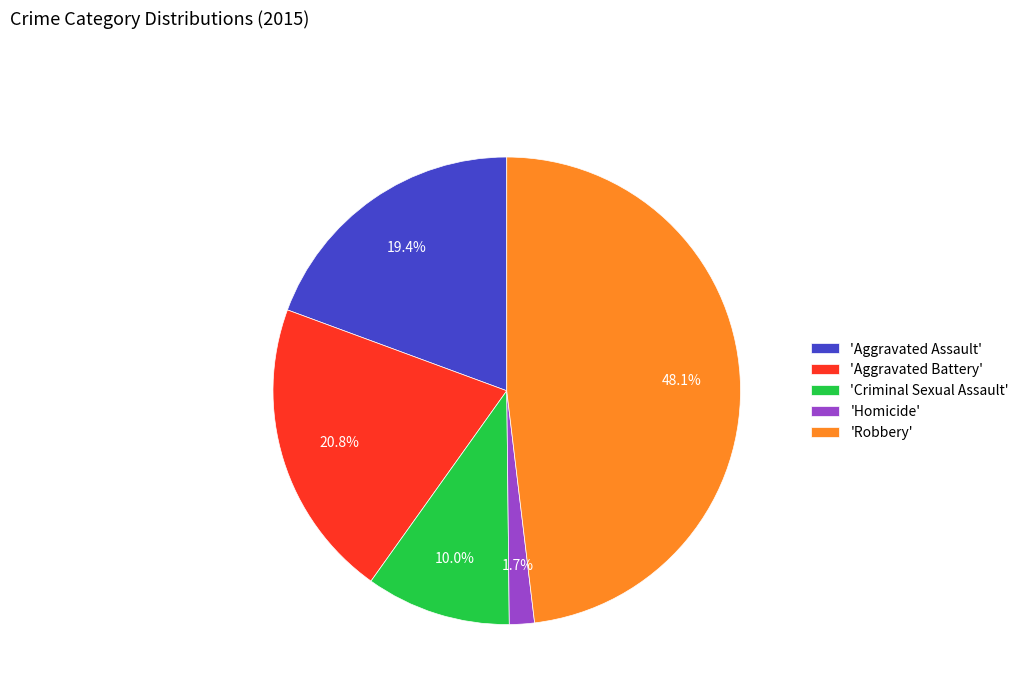

Approximately how many times larger is the value at 'Robbery' compared to 'Aggravated Assault'?

2.5